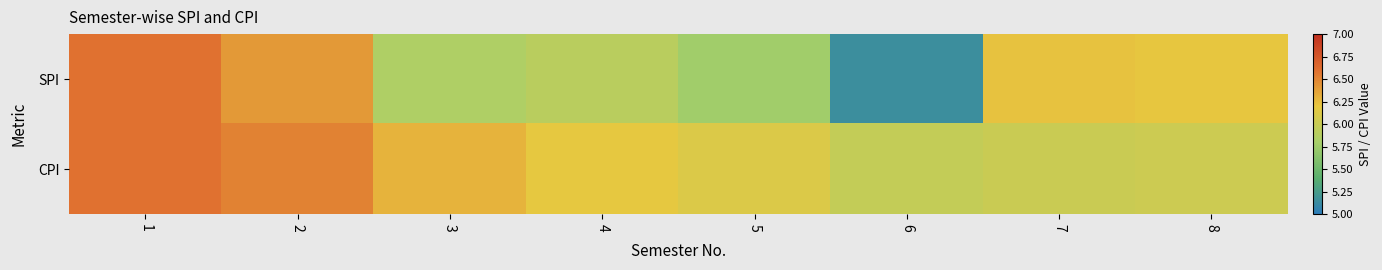

Reading left to right, transcribe all the data shown in this chart.

SPI: 1=6.6	2=6.4	3=5.8	4=5.9	5=5.8	6=5.2	7=6.2	8=6.2
CPI: 1=6.6	2=6.5	3=6.3	4=6.2	5=6.1	6=6.0	7=6.0	8=6.0